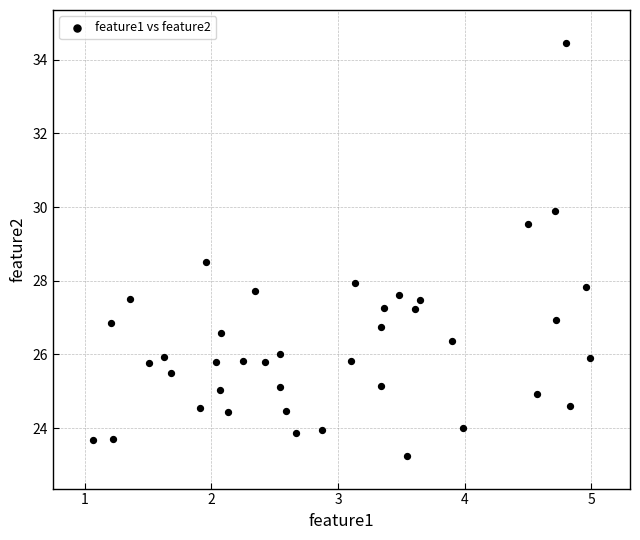

What is the range of Y values (max minus min)?

11.2